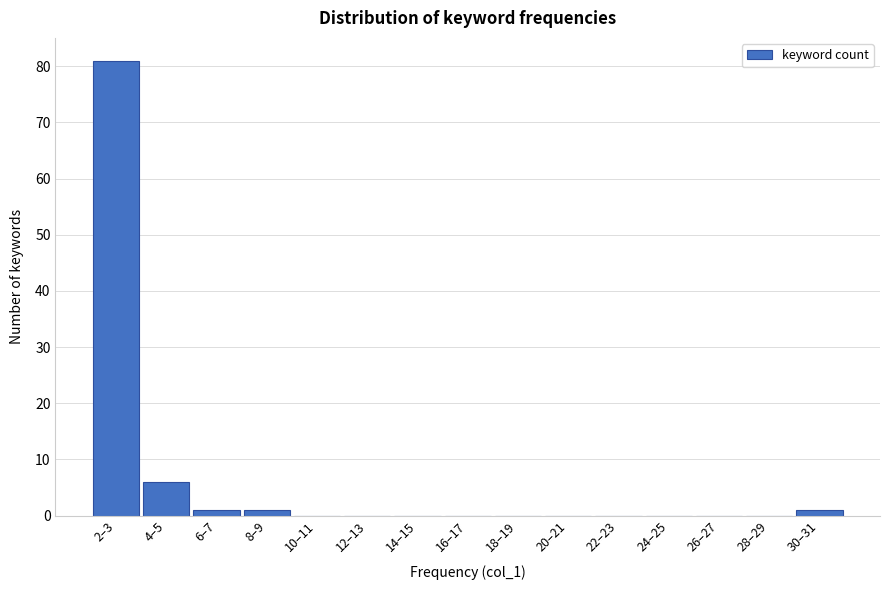

Reading left to right, list all the values displayed in this chart.

2–3=81	4–5=6	6–7=1	8–9=1	10–11=0	12–13=0	14–15=0	16–17=0	18–19=0	20–21=0	22–23=0	24–25=0	26–27=0	28–29=0	30–31=1